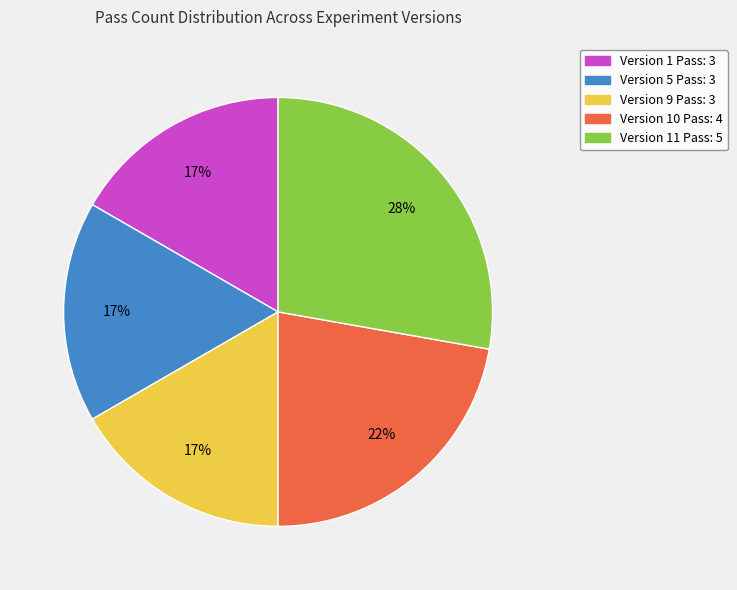

To the nearest percent, what is the average slice percentage?

20%